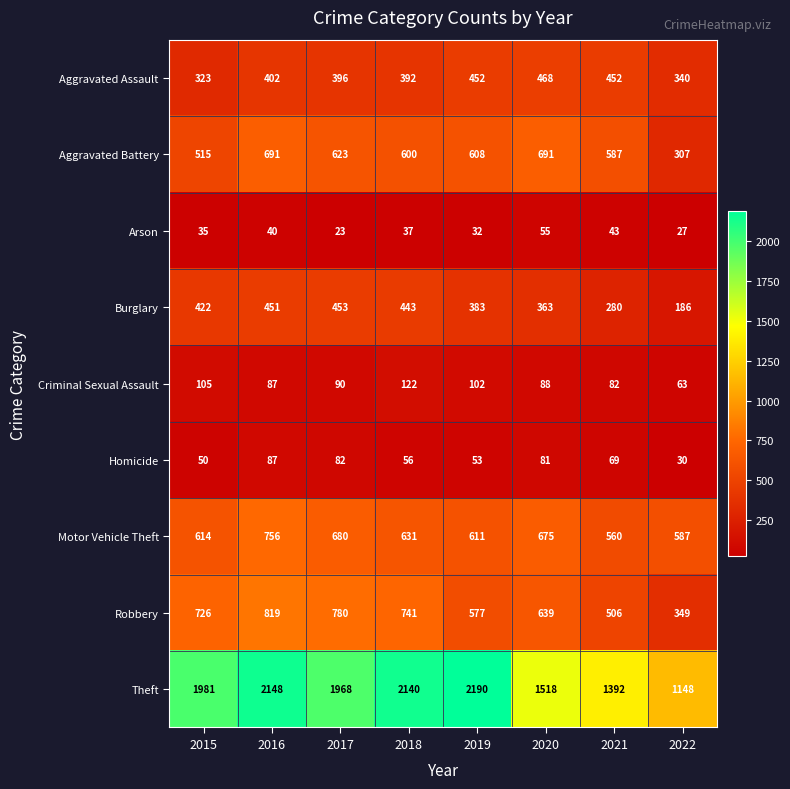

What is the average value of the Robbery series?

642